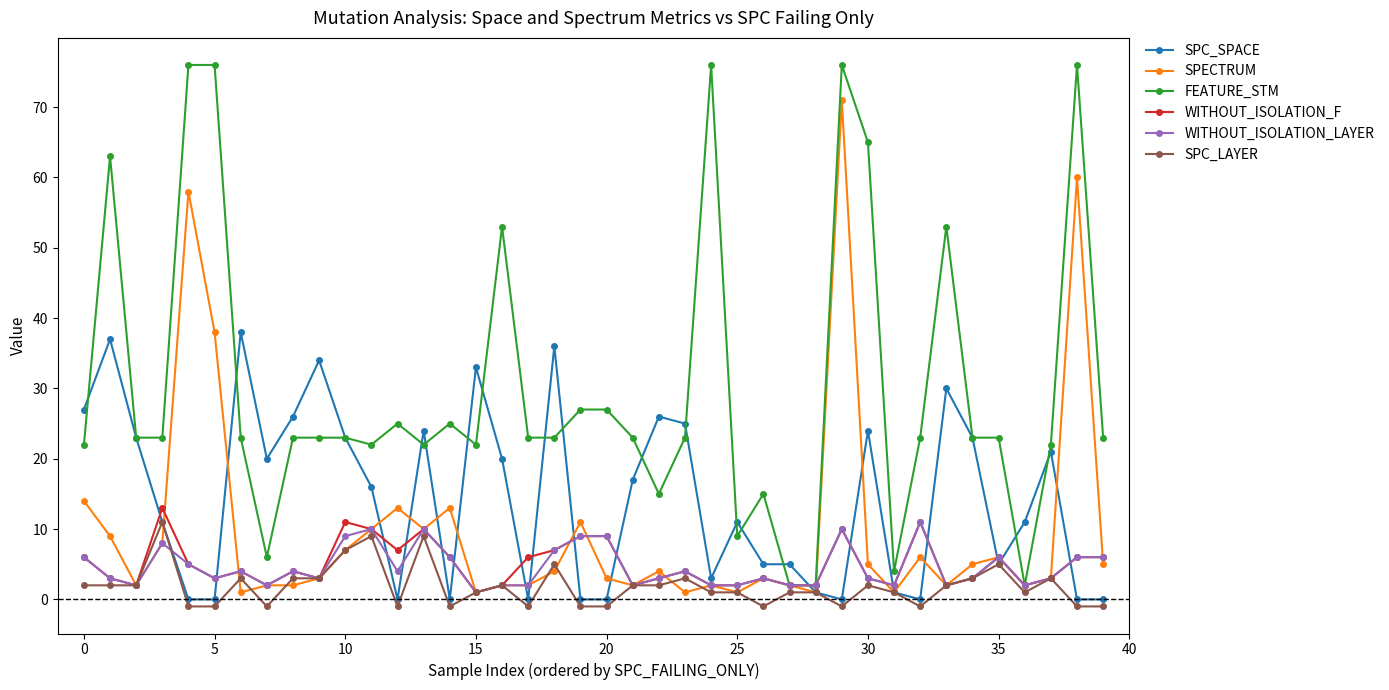

What is the highest value of the SPC_SPACE series?

38